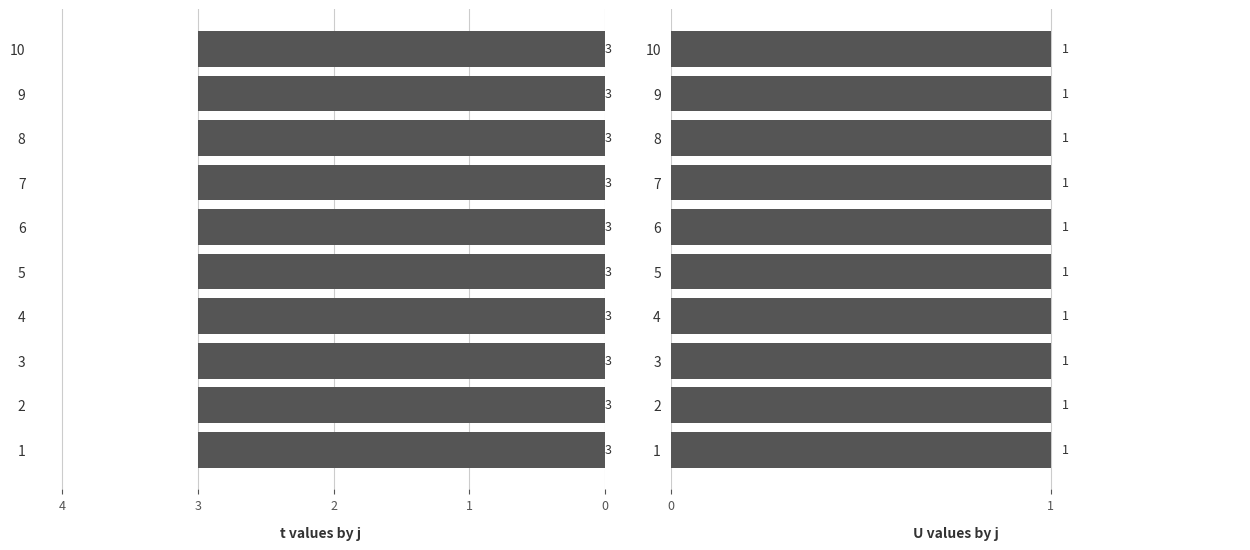

How many bars are there in total?

20